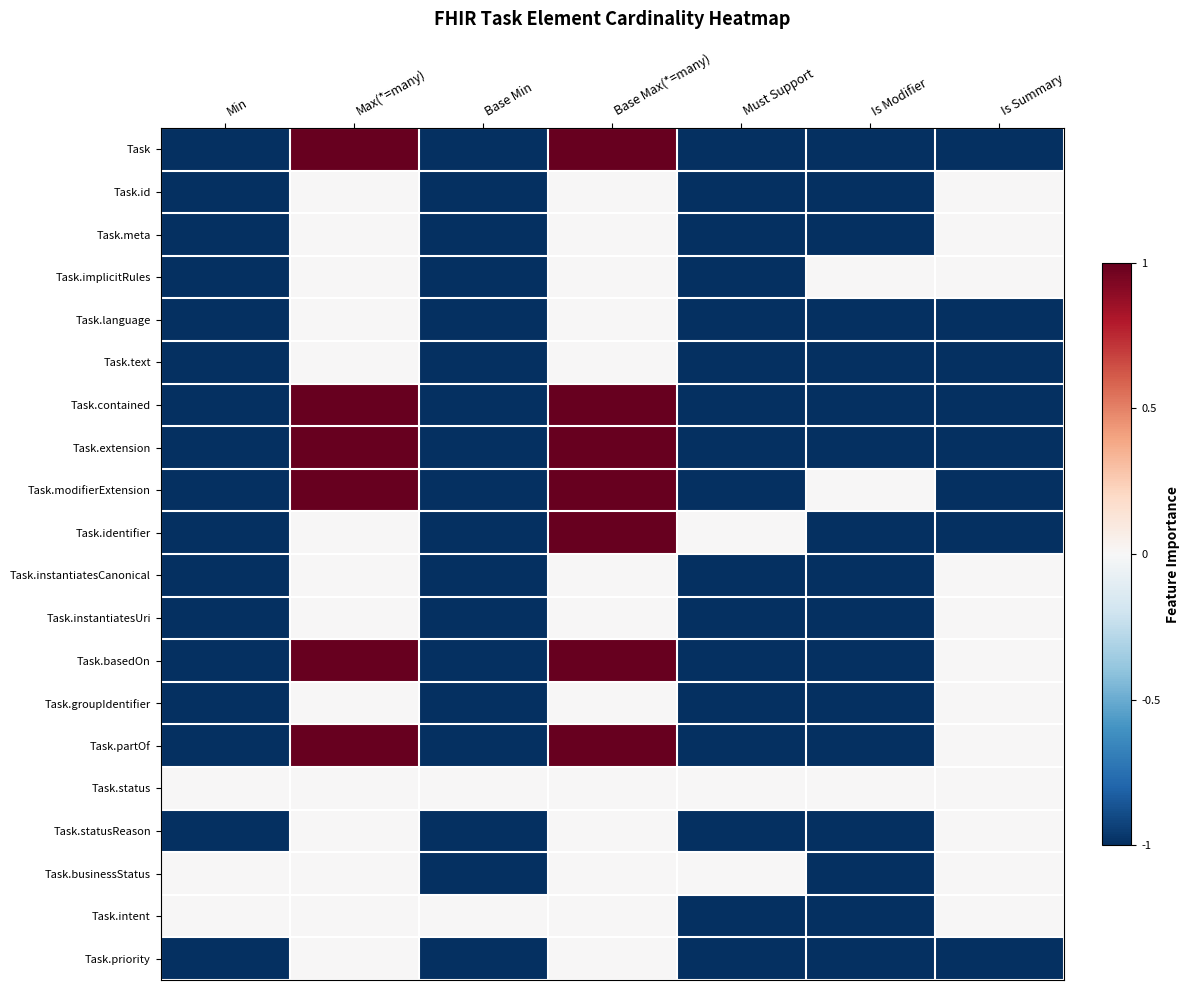

At which category is the sum across all series the highest?

Base Max(*=many)